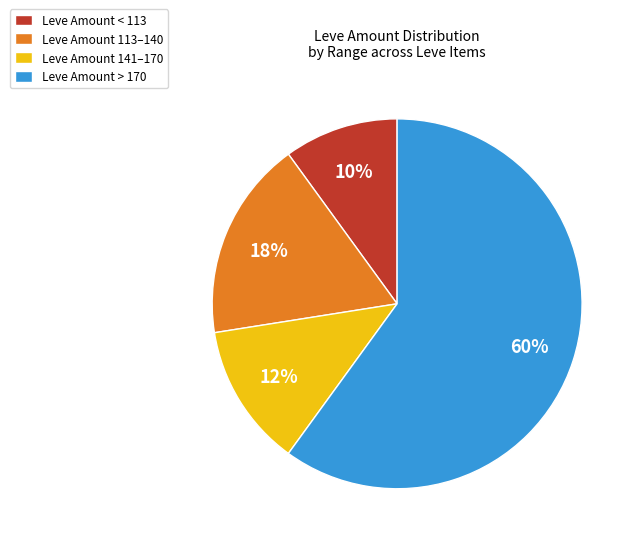

How many segments does this pie chart have?

4